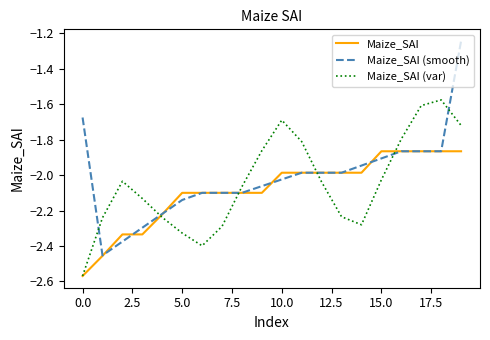

Which series has the widest spread of values?

Maize_SAI (smooth)